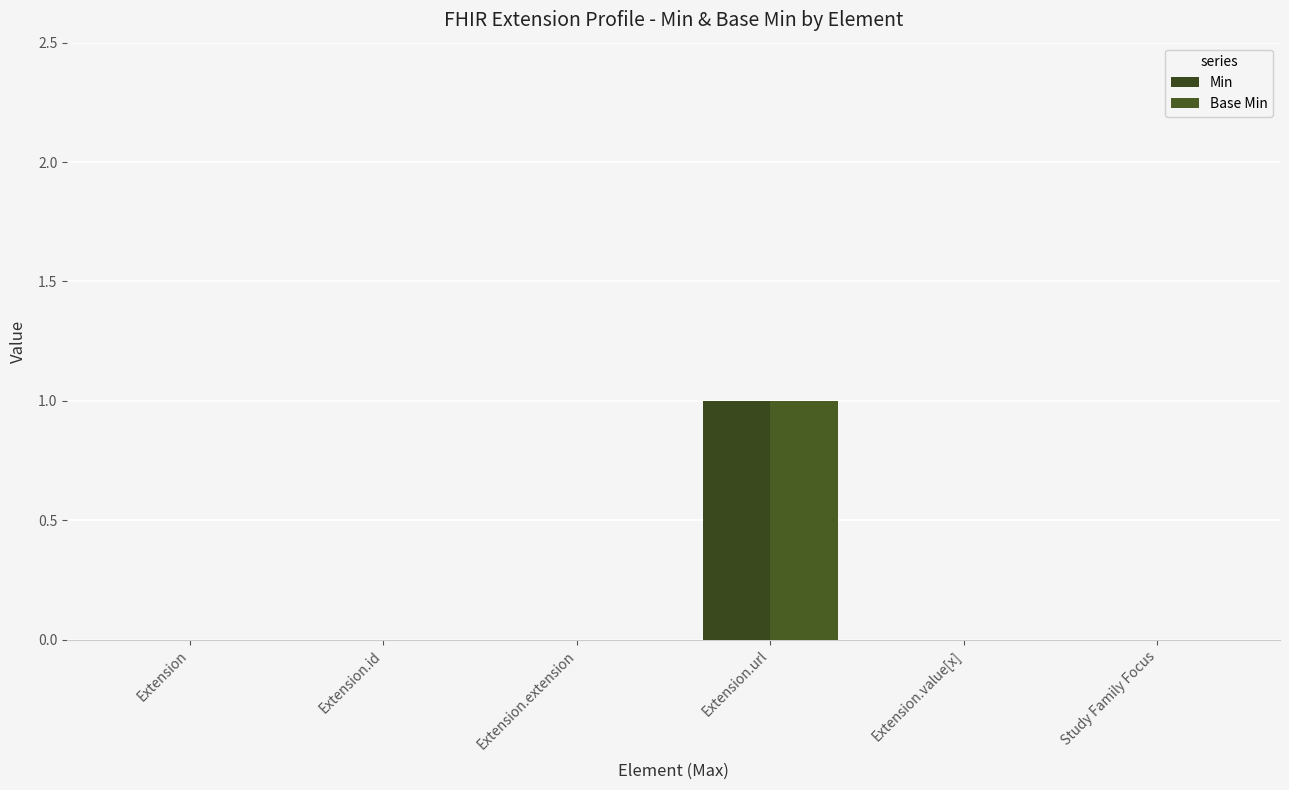

Read the Base Min value at Extension.url.

1